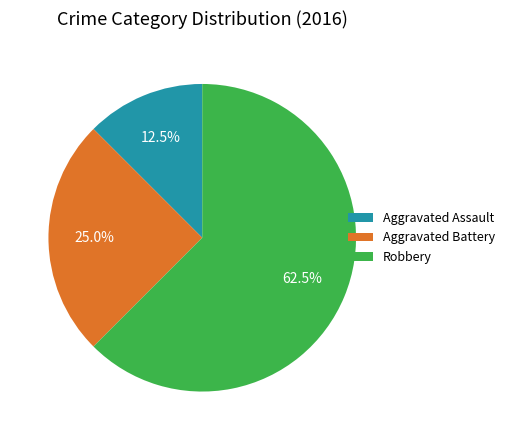

What is the total percentage of Aggravated Assault and Robbery?

75.0%